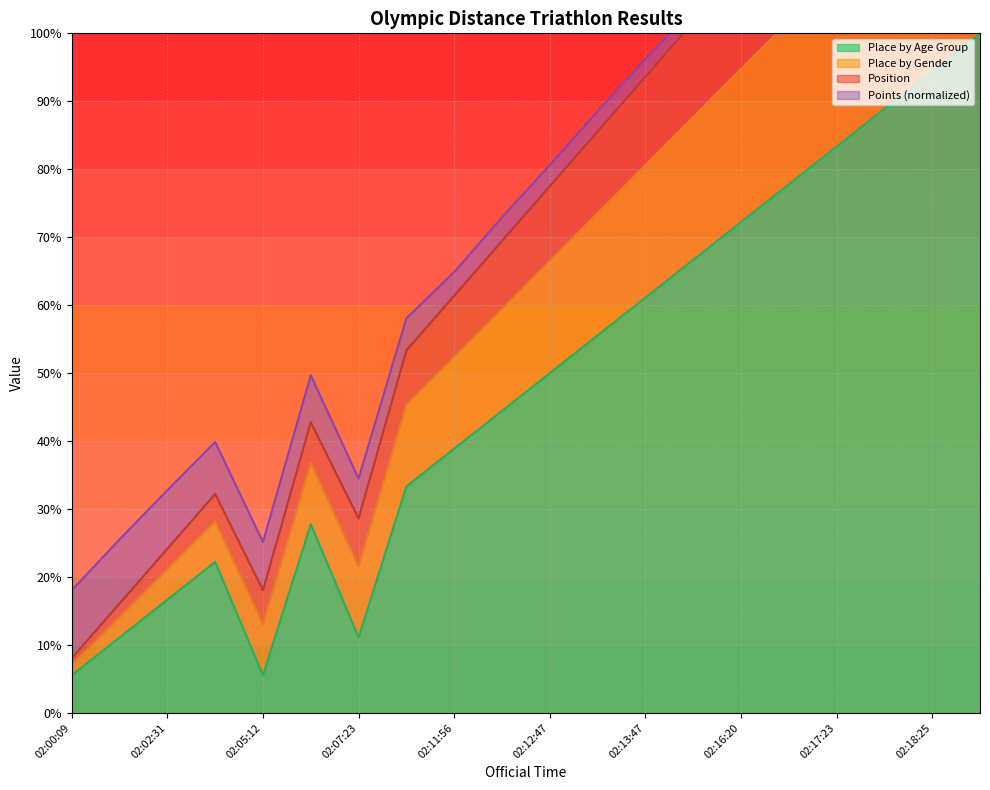

What is the label of the 2nd point from the left?

02:01:05